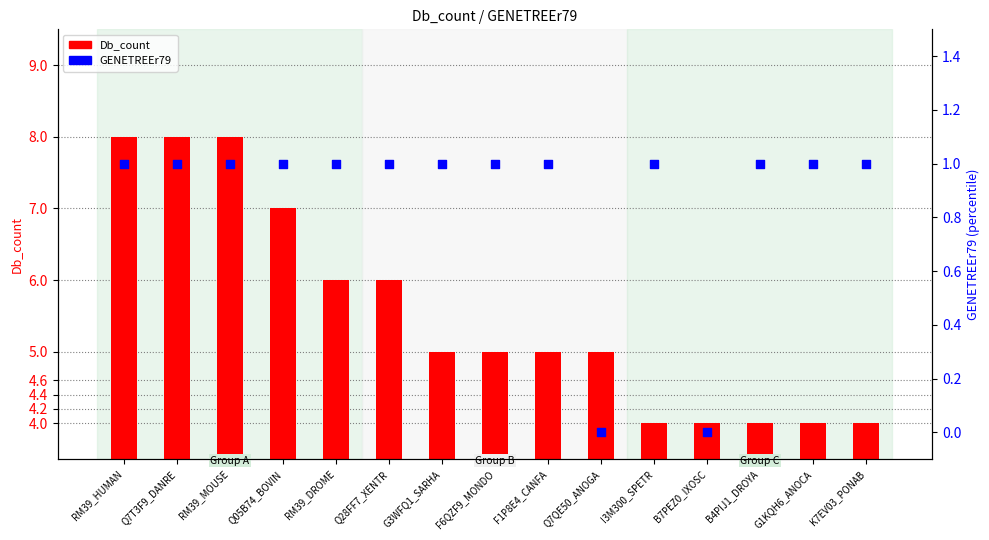

At how many categories does at least one series exceed 3?

15